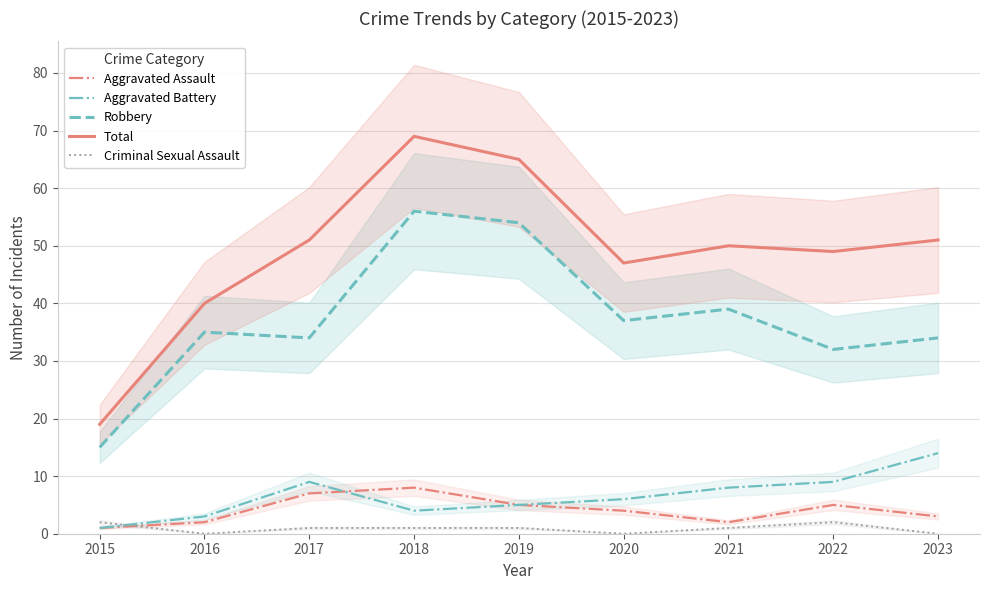

Is this an area chart (filled region under the line)?

No